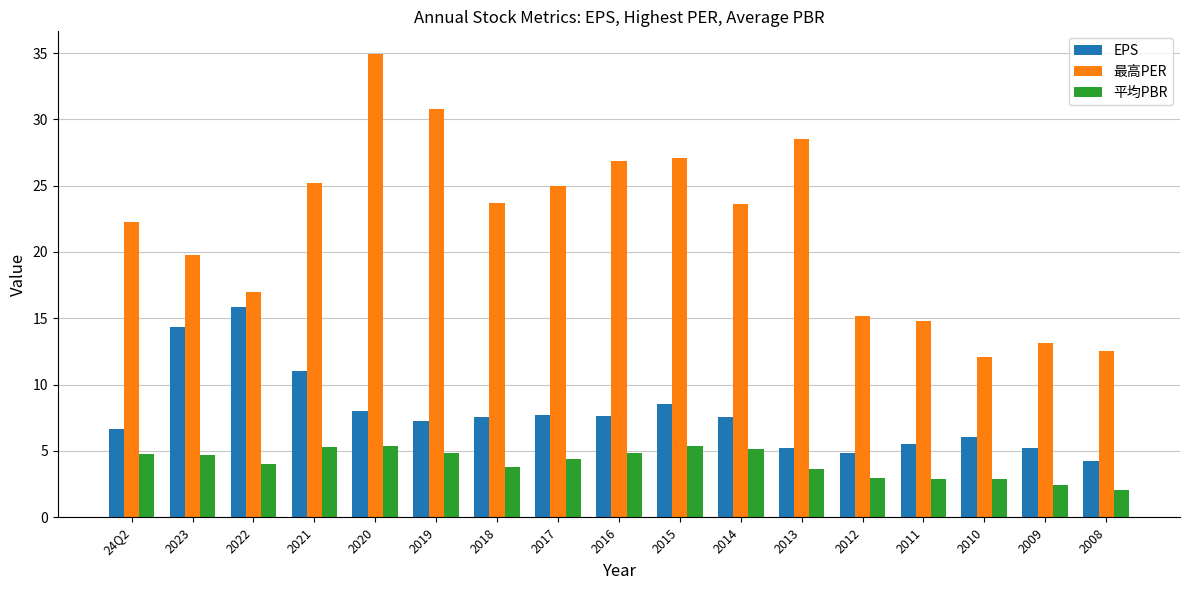

What is the highest value of the 平均PBR series?

5.4